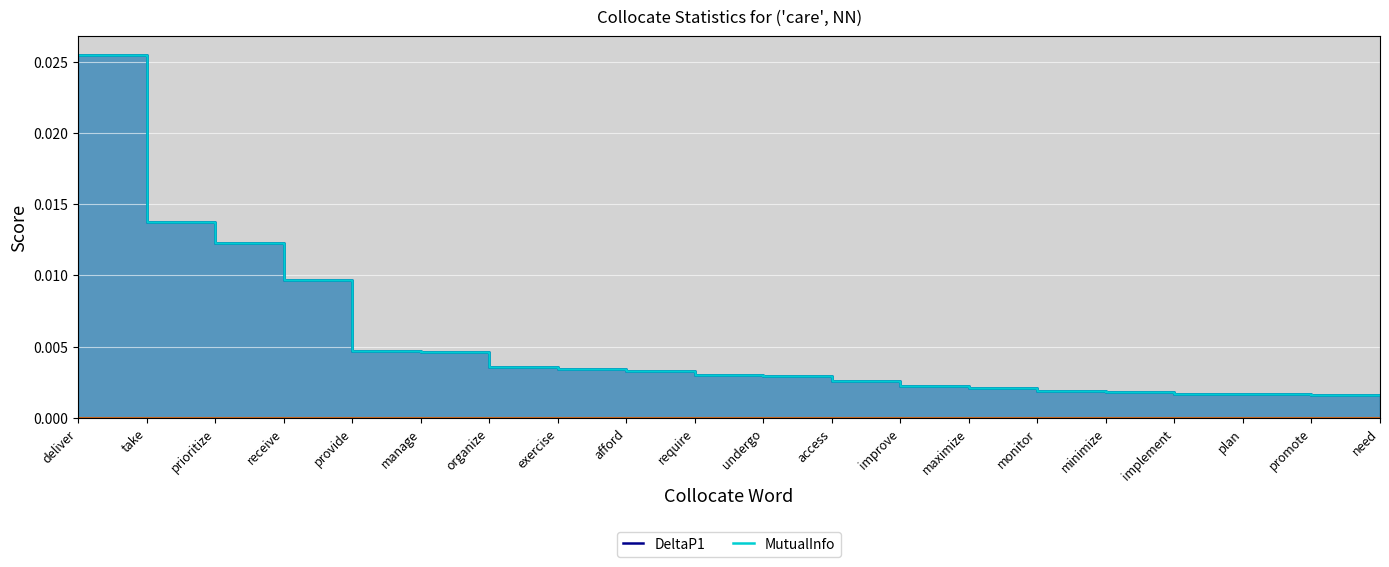

Between deliver and manage, which series saw the biggest shift?

DeltaP1